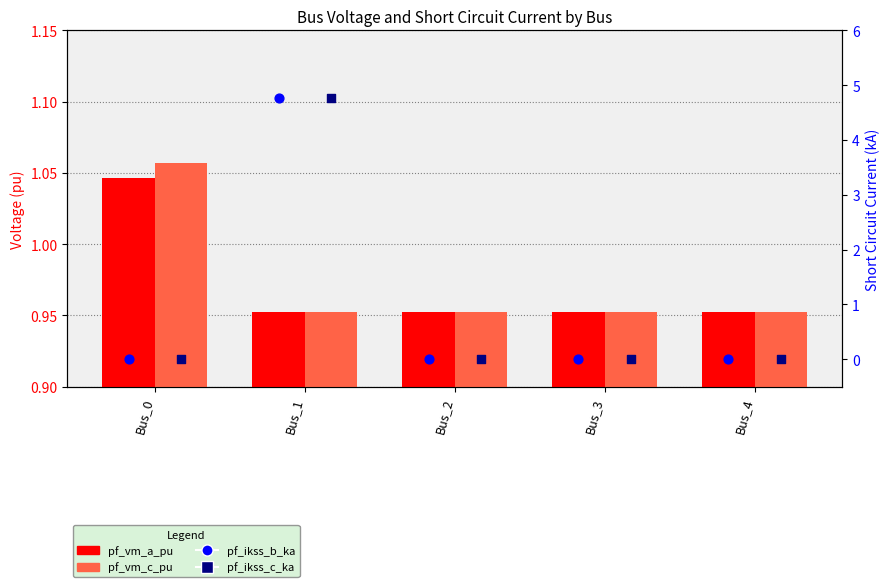

Which series has the largest Y range (max minus min)?

pf_ikss_b_ka